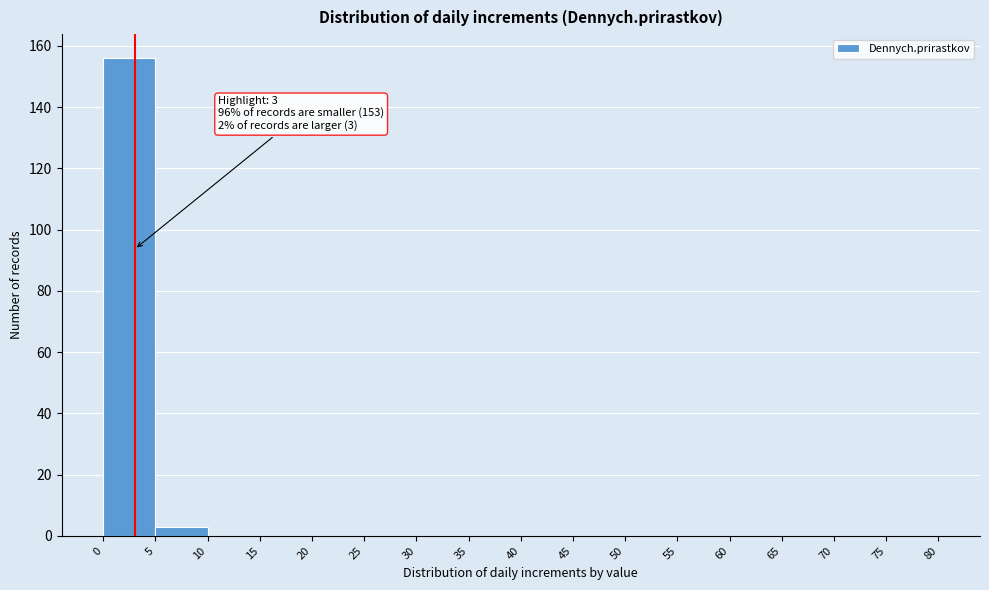

Over which range of the x-axis is the bar tallest?

0 to 5